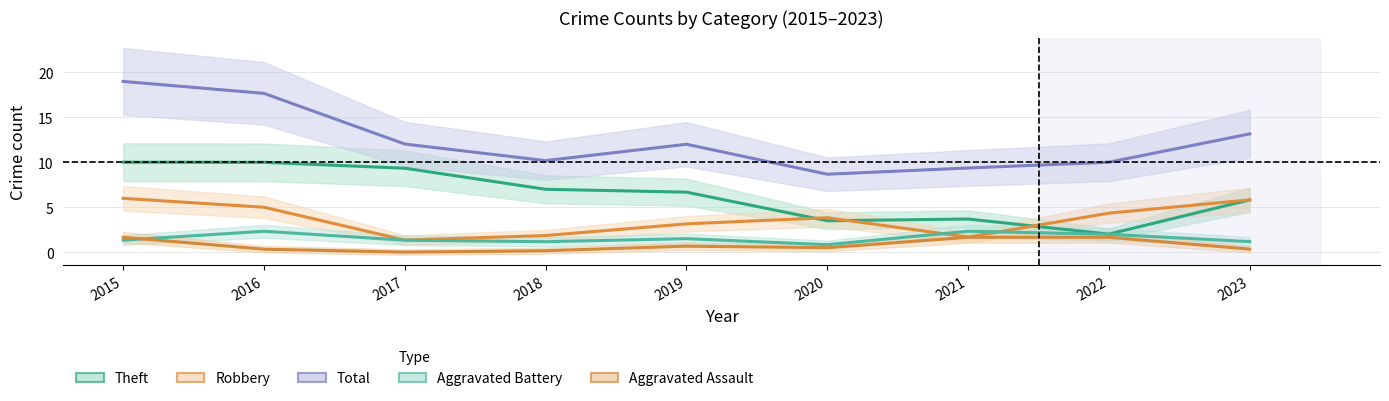

True or false: Theft has more than 2 interior local peaks.

False